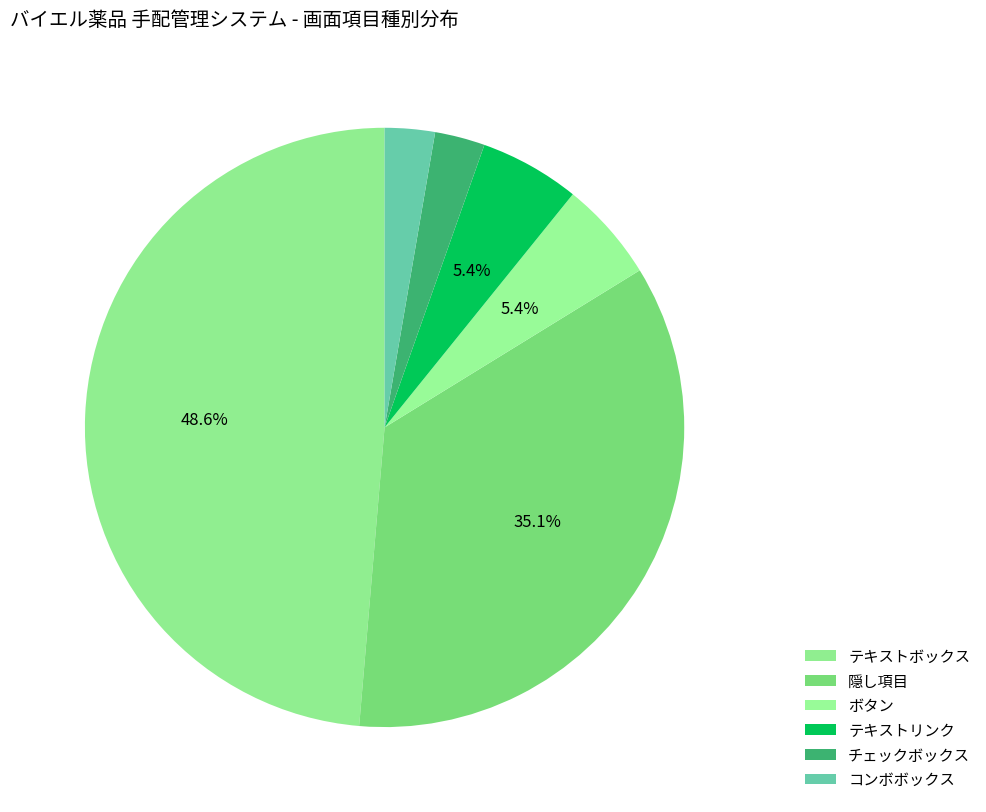

To the nearest percent, what is the difference between the largest and smallest slice percentages?

46%